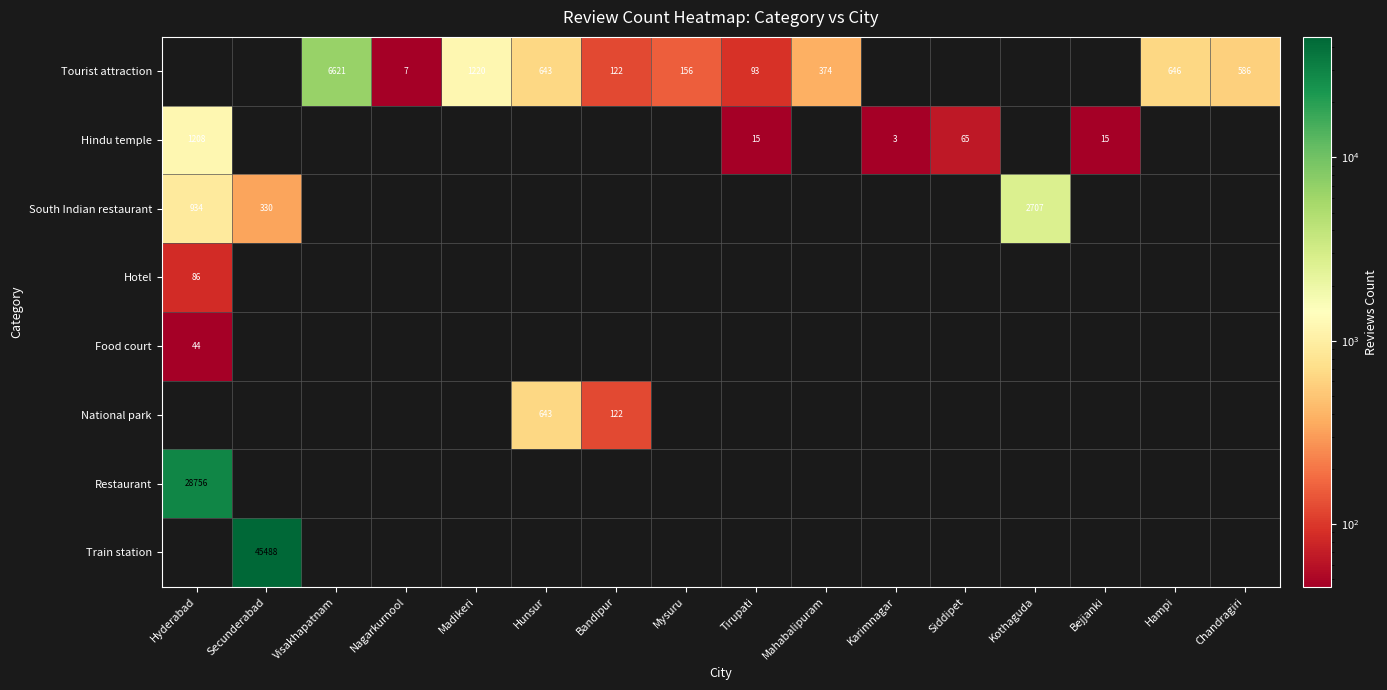

Is it true that Food court equals -26 at Chandragiri?

False